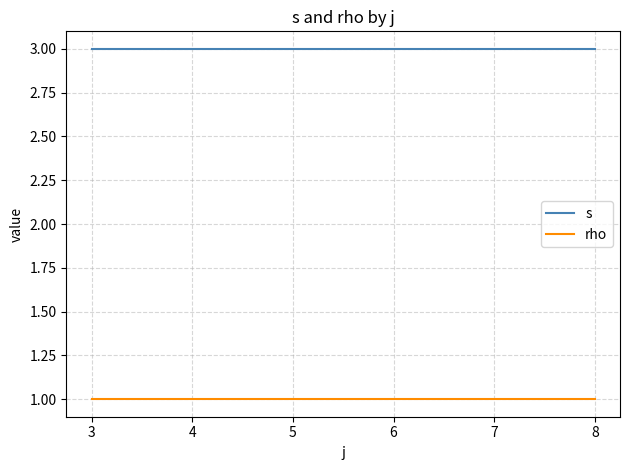

What is the approximate value of s at 3?

3